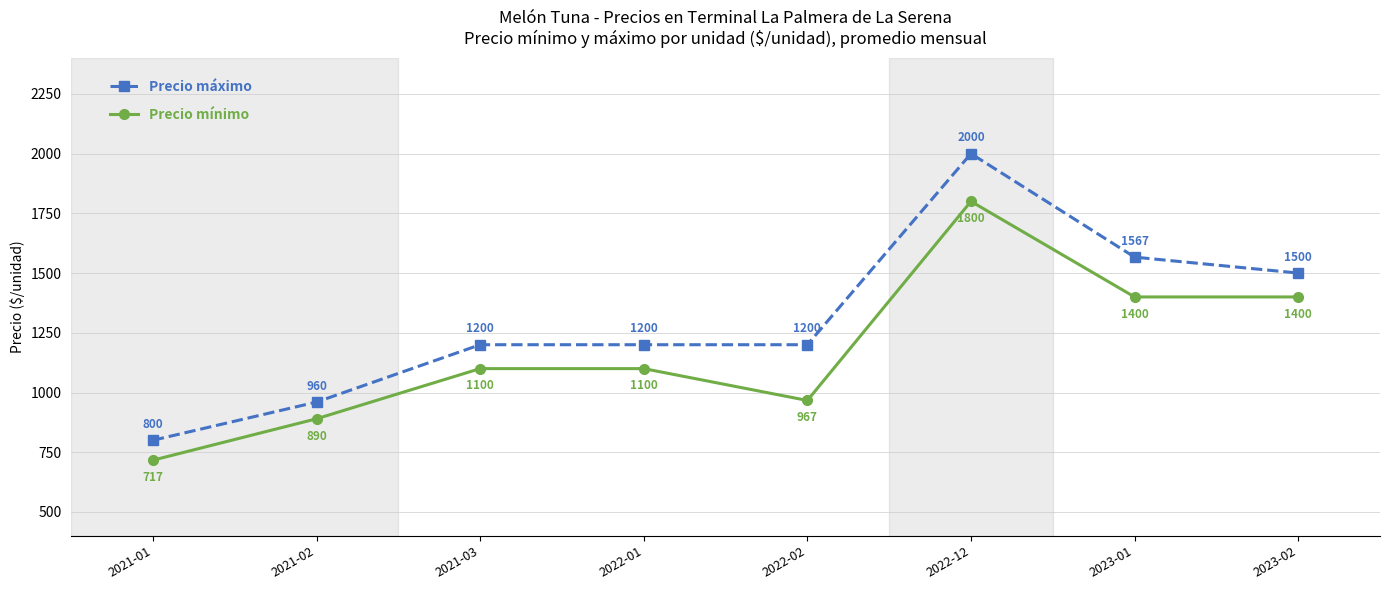

What is the average value of the Precio máximo series?

1303.3